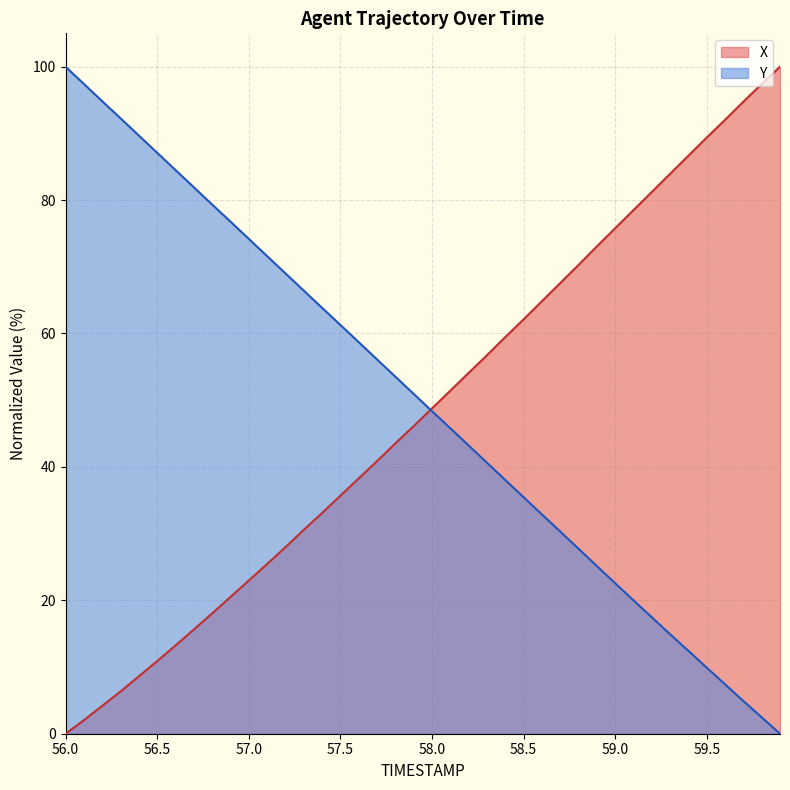

What position from the right is 59.4?

6